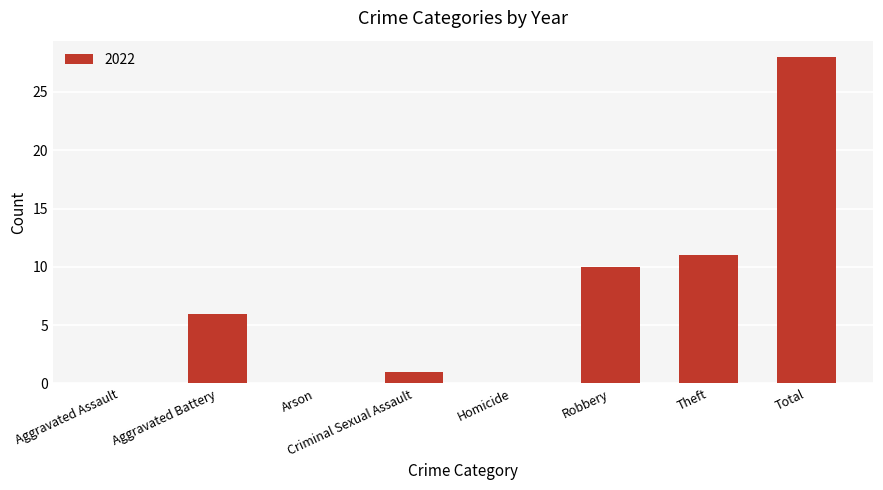

What is the ratio of the value at Theft to the value at Robbery?

1.1